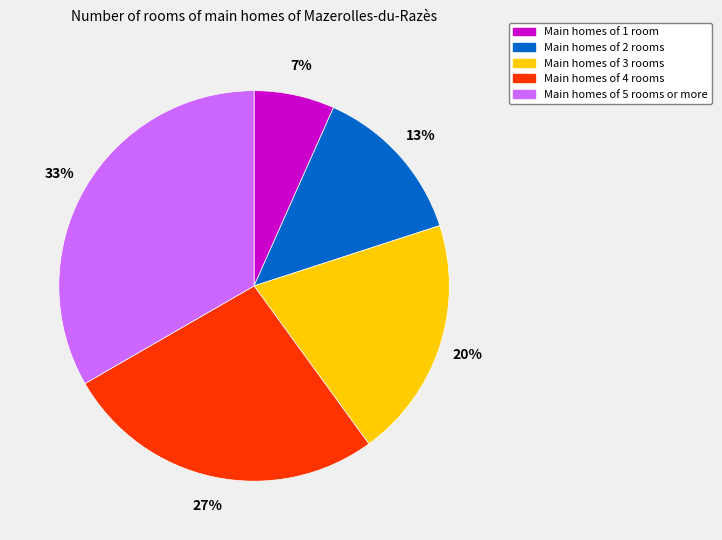

Is there any slice that represents more than half of the pie?

No